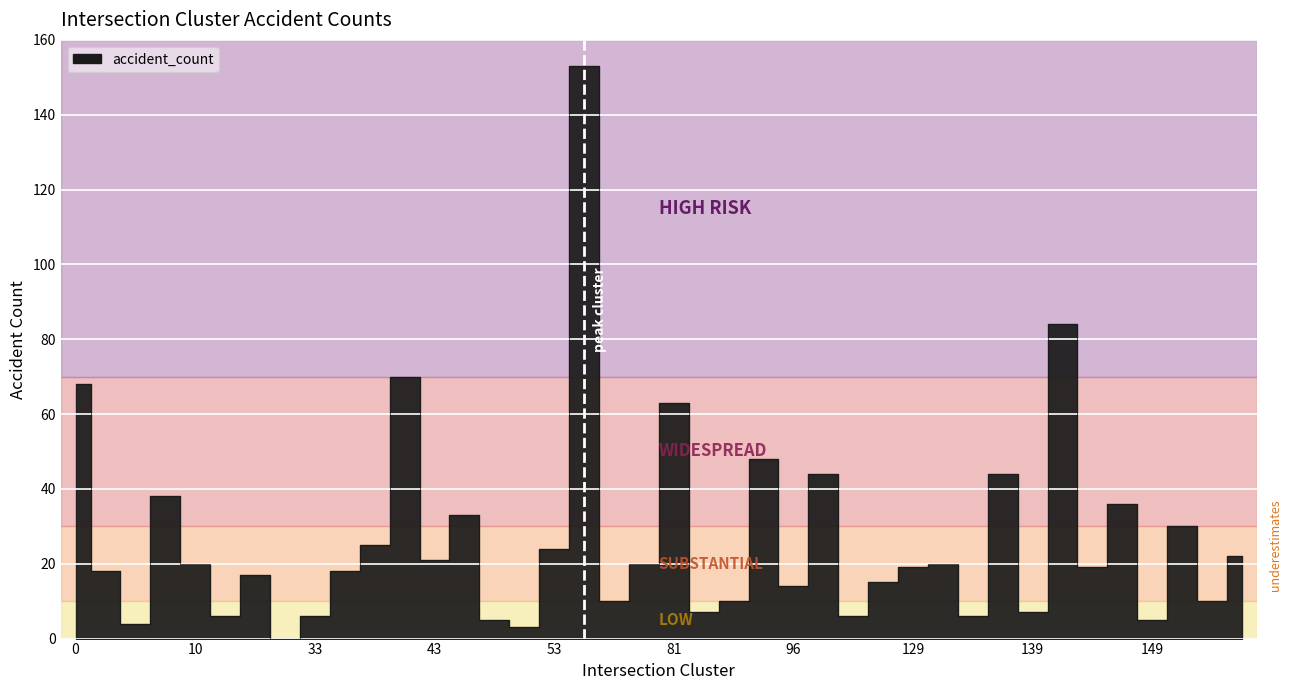

How many categories are shown in the chart?

40